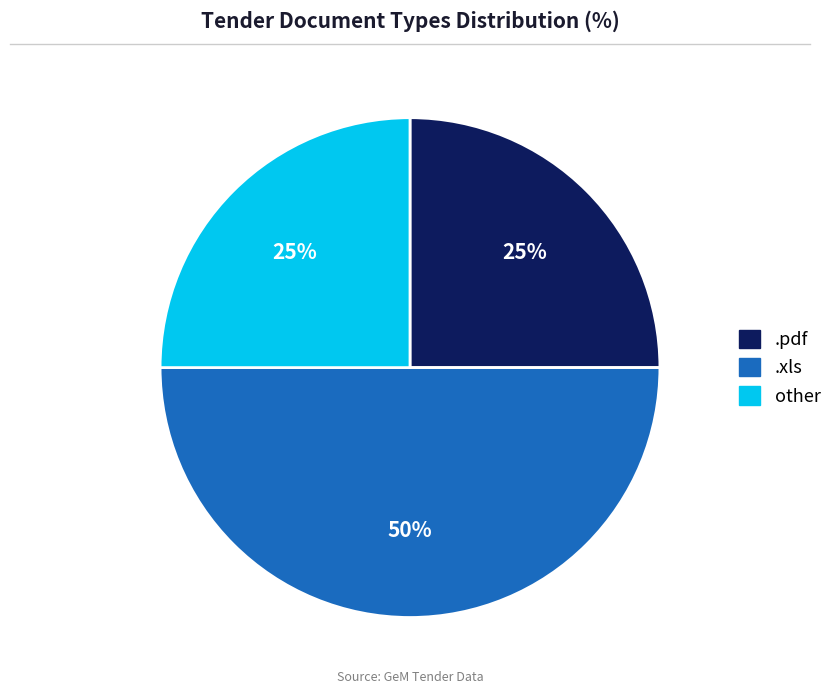

True or false: other accounts for 11% of the total.

False